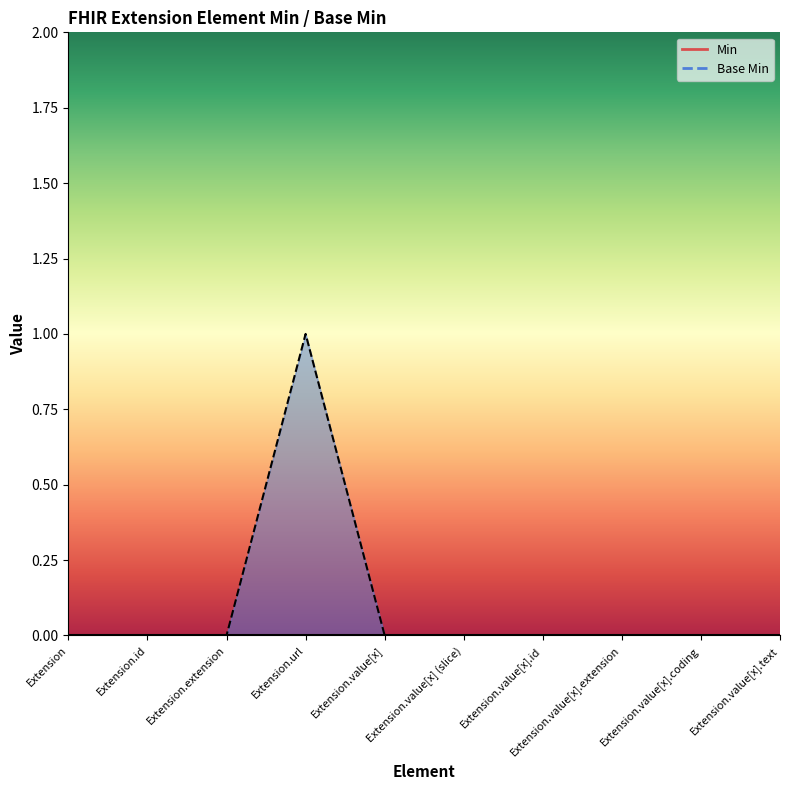

Rank the series at Extension.value[x].extension from highest to lowest value.

Min, Base Min